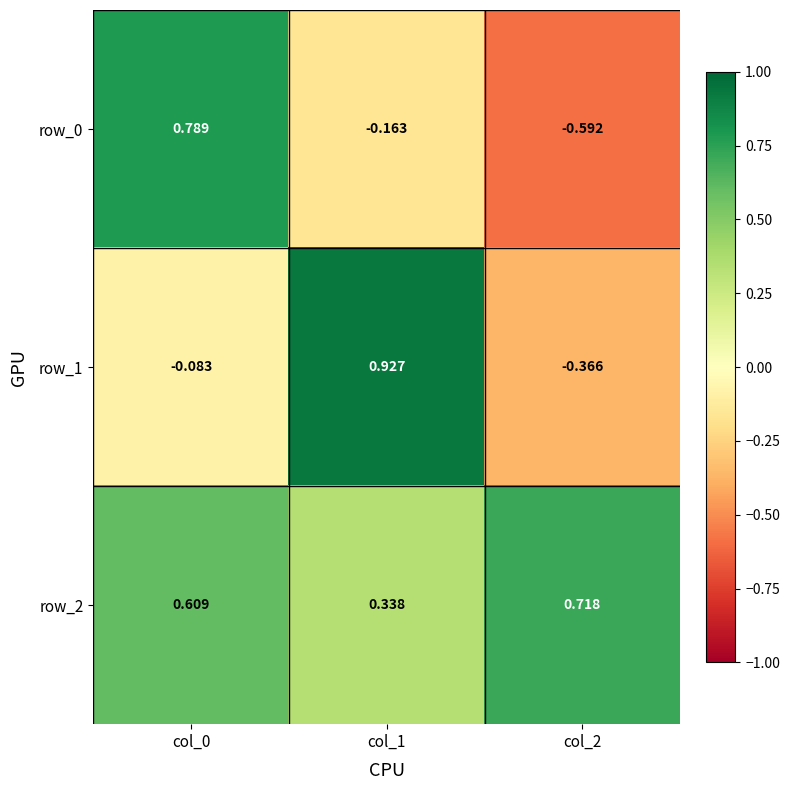

List the labels in order of row_1 value, smallest first.

col_2, col_0, col_1